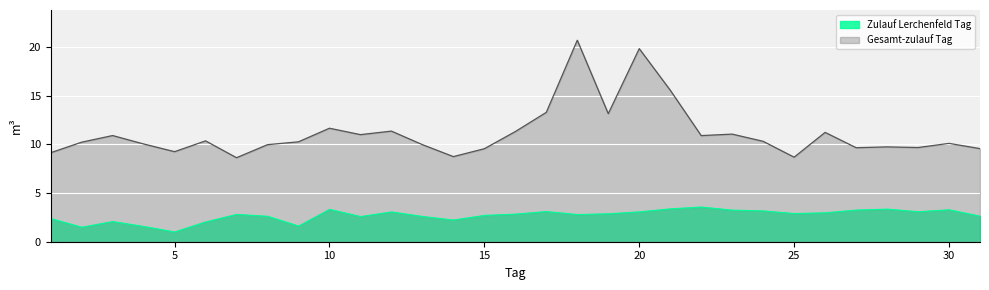

Which category has the highest value in the Zulauf Lerchenfeld Tag series?

22